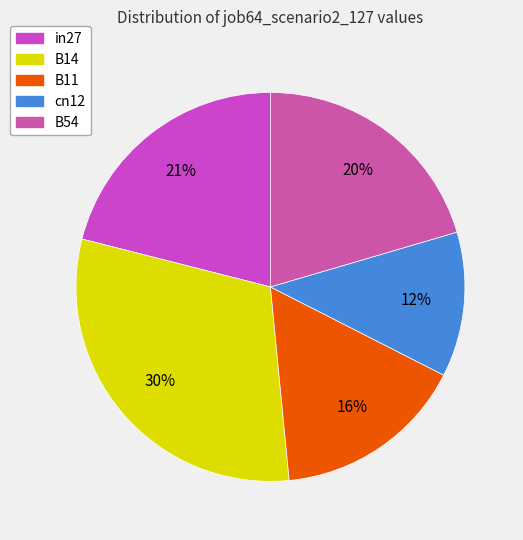

How many slices are in this pie chart?

5